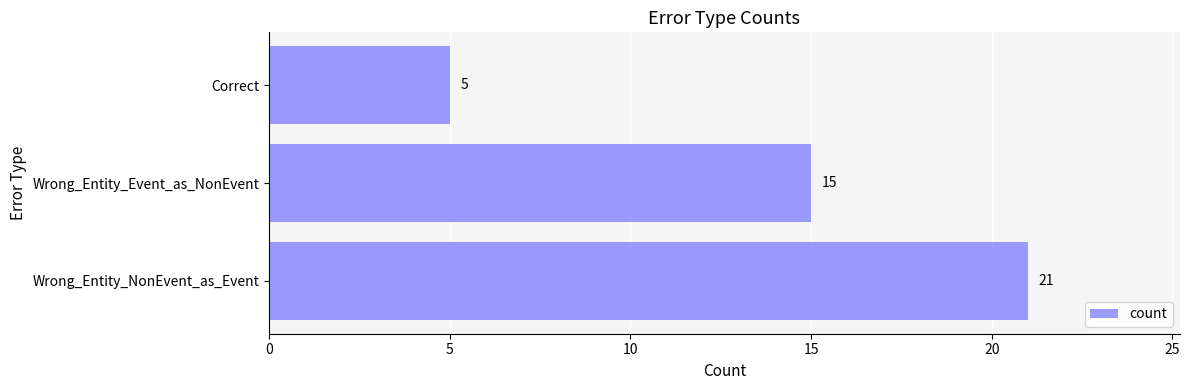

Does the chart contain stacked bars?

No